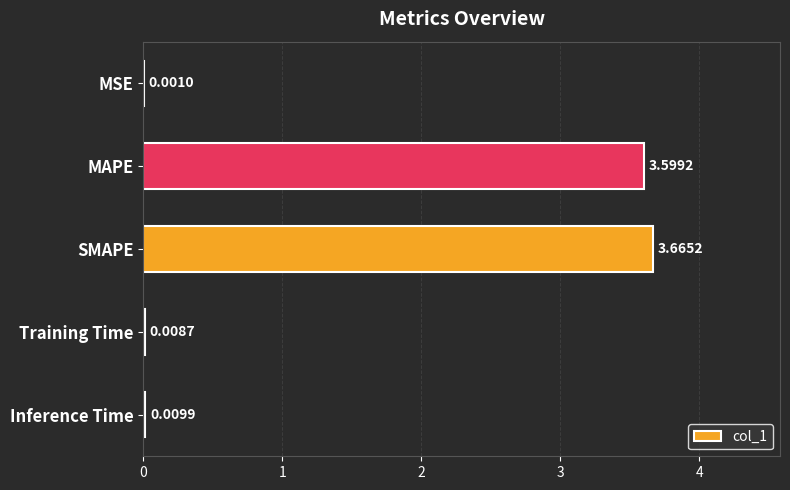

Where is the data nearest to the value 1?

Inference Time